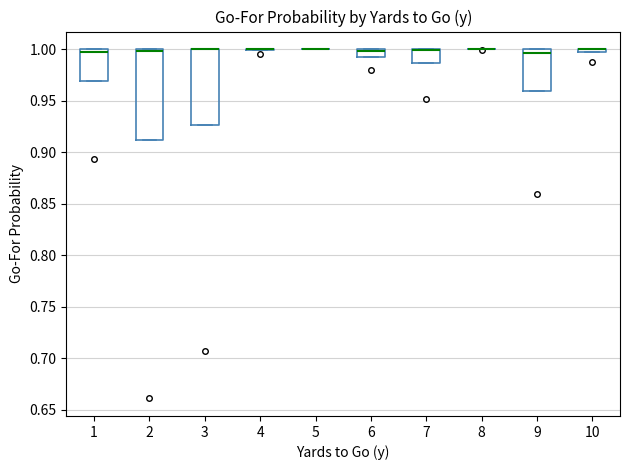

Comparing the boxes themselves (not the whiskers), which one is the tallest?

2